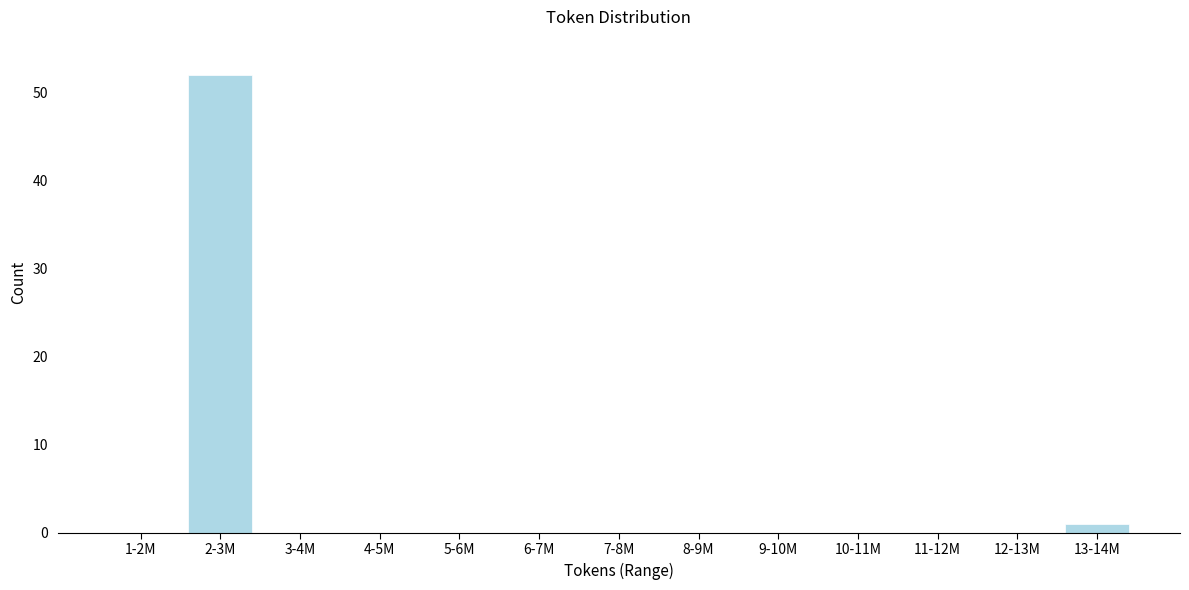

Reading left to right, list all the values displayed in this chart.

1-2M=0	2-3M=52	3-4M=0	4-5M=0	5-6M=0	6-7M=0	7-8M=0	8-9M=0	9-10M=0	10-11M=0	11-12M=0	12-13M=0	13-14M=1